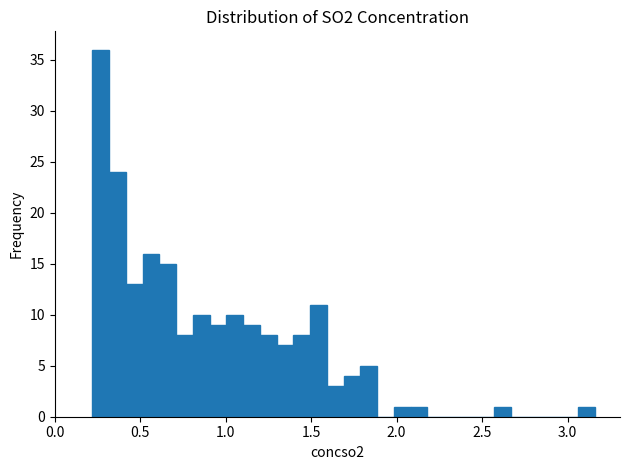

Around what value on the x-axis is the tallest bar? Give the approximate position of its centre, as read against the axis.

0.25